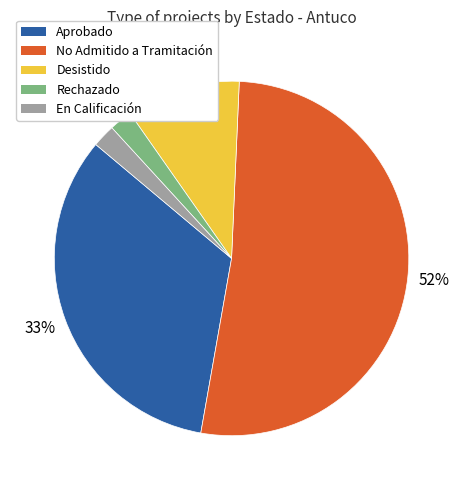

Is the sum of Rechazado and Aprobado greater than half?

No